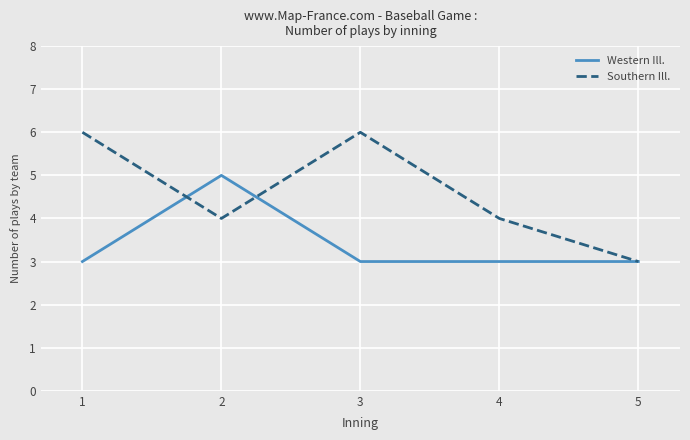

What is the total value across all series at 5?

6